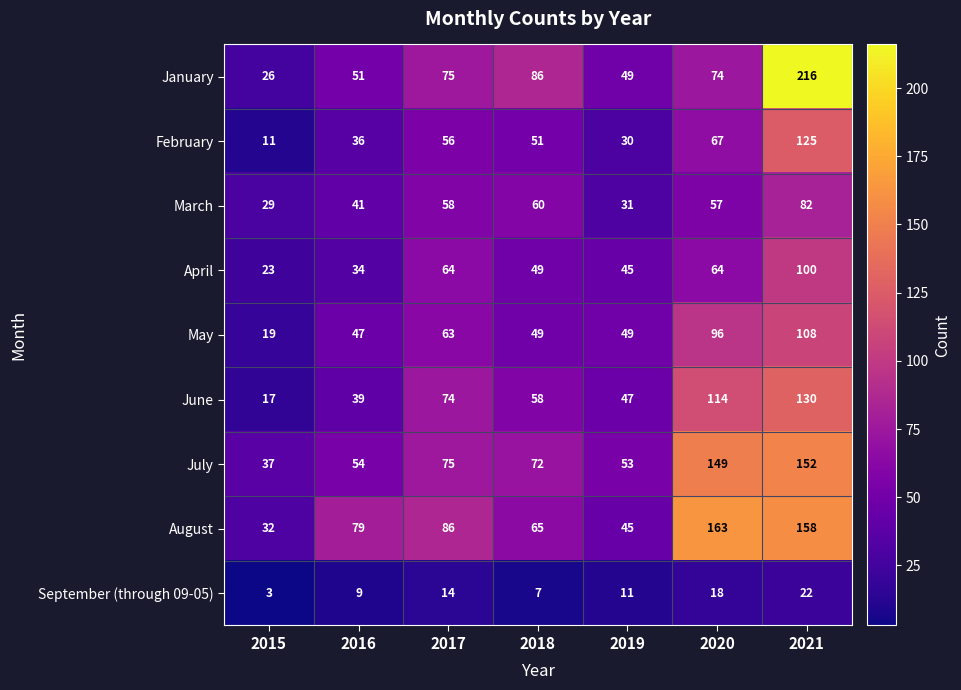

Read the June value at 2019, to the nearest 10.

50